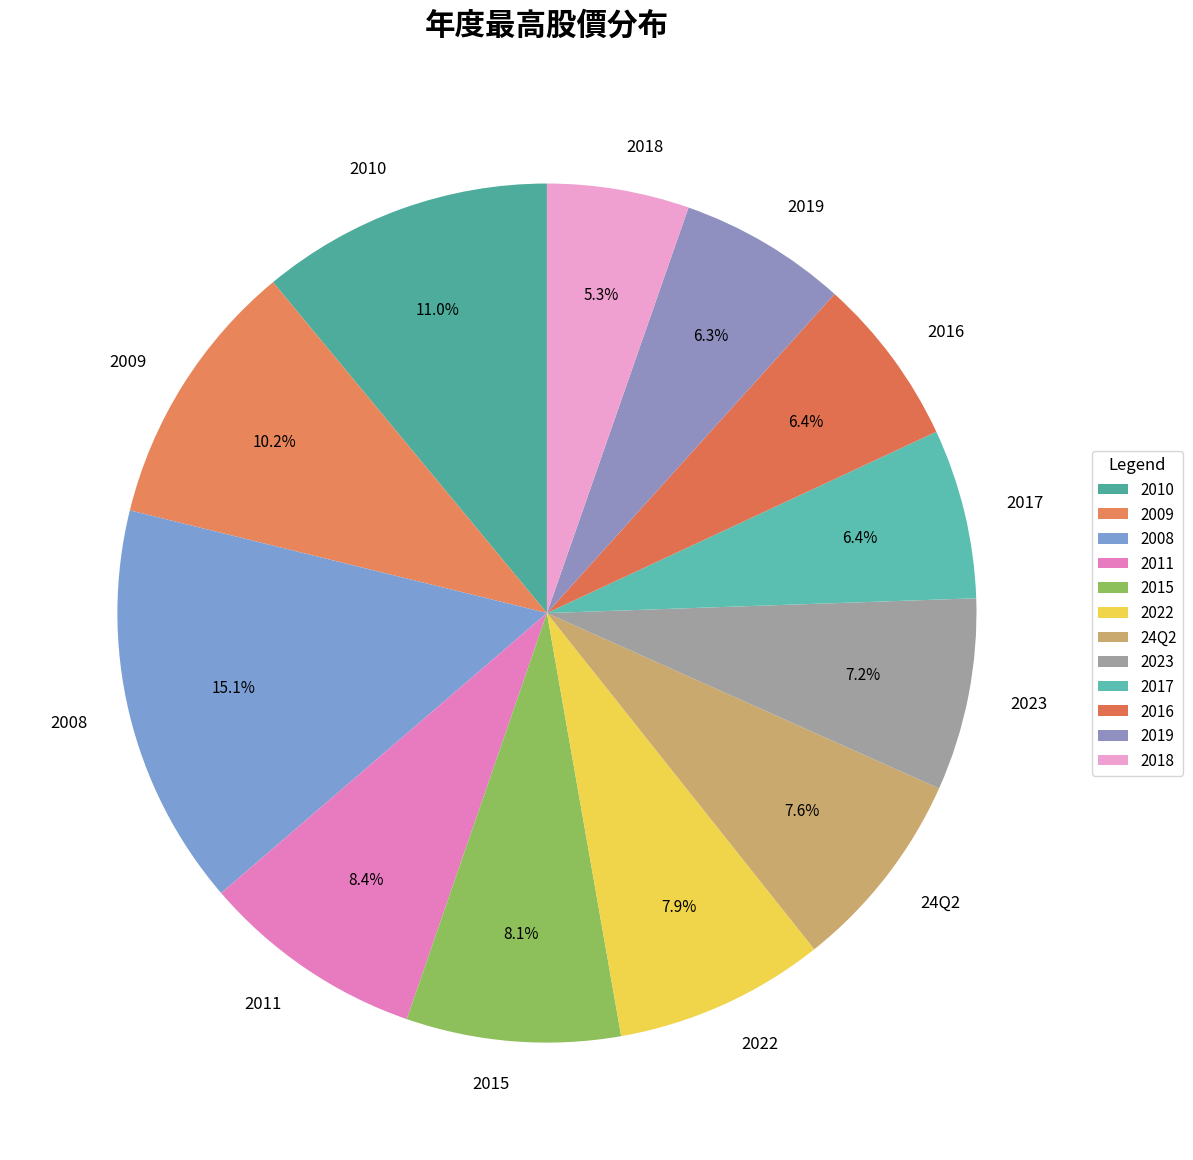

How many slices are in this pie chart?

12